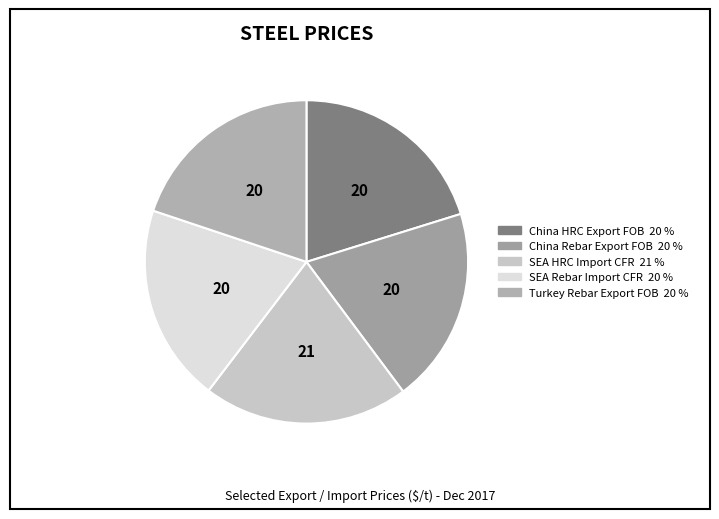

What portion of the pie excludes China HRC Export FOB?

79.8%